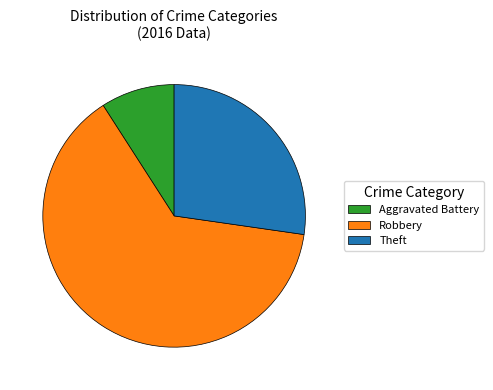

Approximately how many times larger is the value at Theft compared to Aggravated Battery?

3.0